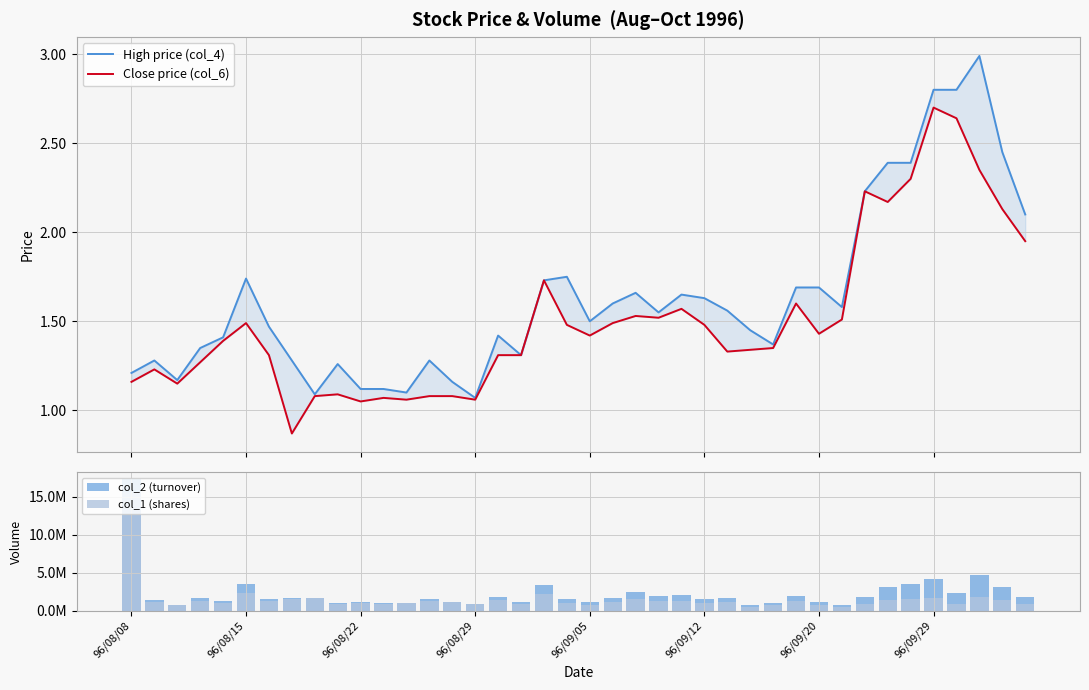

What is the difference between the maximum and second lowest values in the High price (col_4) series?

1.9